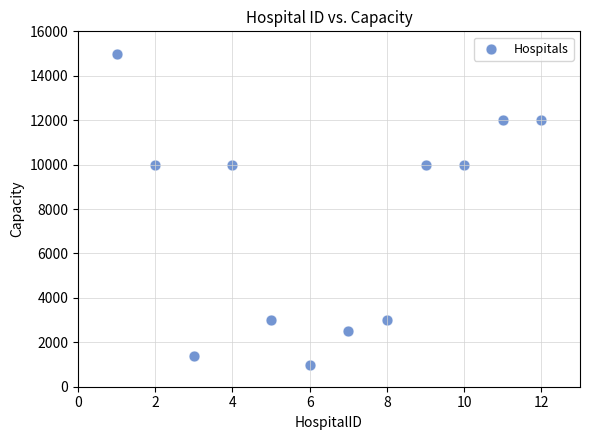

What is the range of Y values (max minus min)?

14000